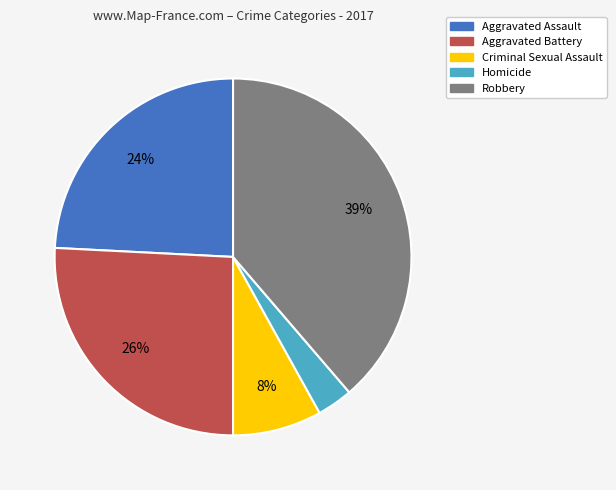

Rank the categories by value from lowest to highest.

Homicide, Criminal Sexual Assault, Aggravated Assault, Aggravated Battery, Robbery